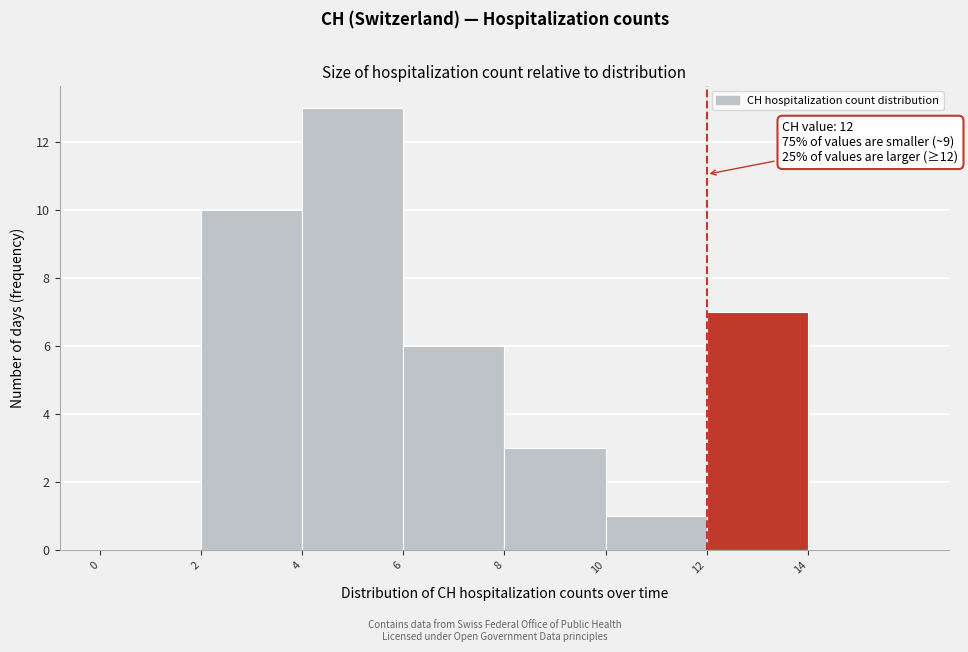

Over which range of the x-axis is the bar tallest?

4 to 6